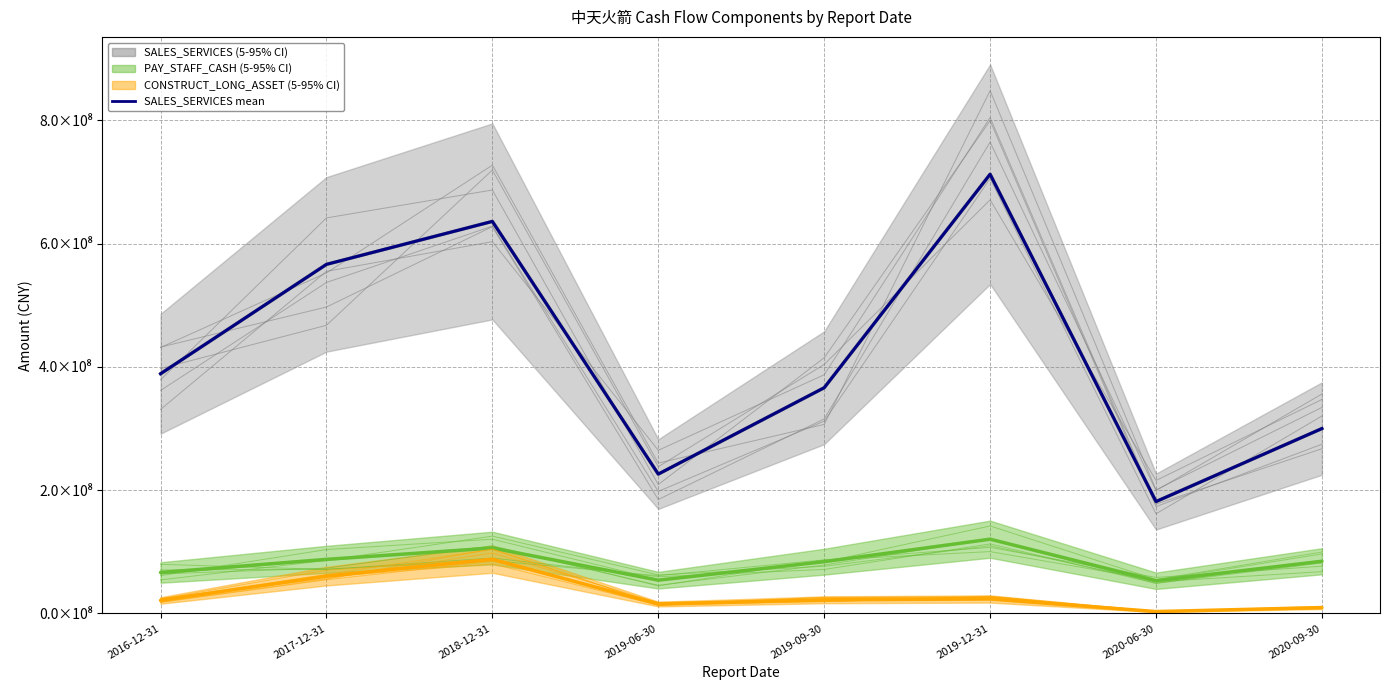

Which has a higher value, 2017-12-31 or 2020-06-30?

2017-12-31